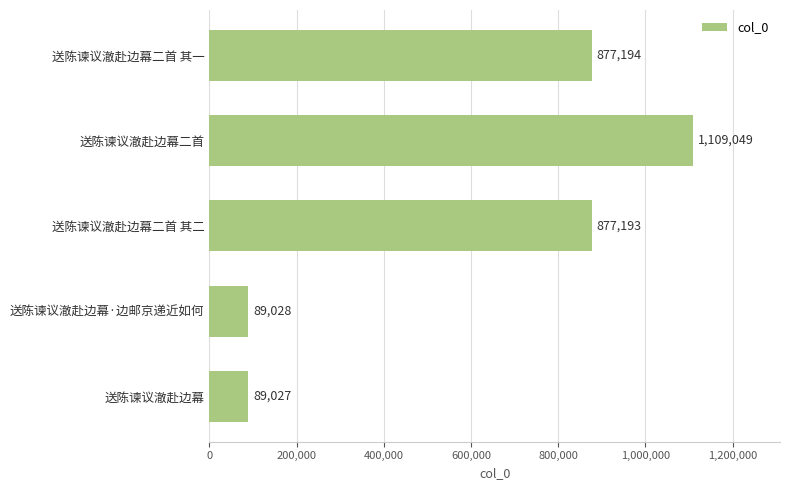

What is the minimum value shown in the chart?

89027